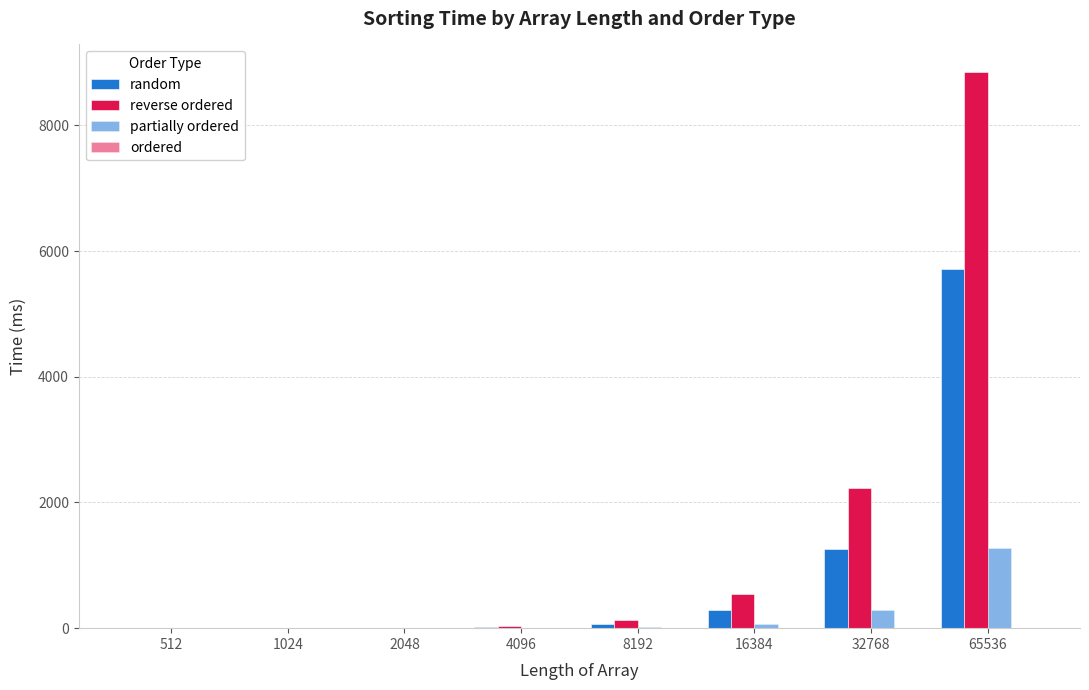

What is the difference between the highest and lowest values at 16384?

541.5